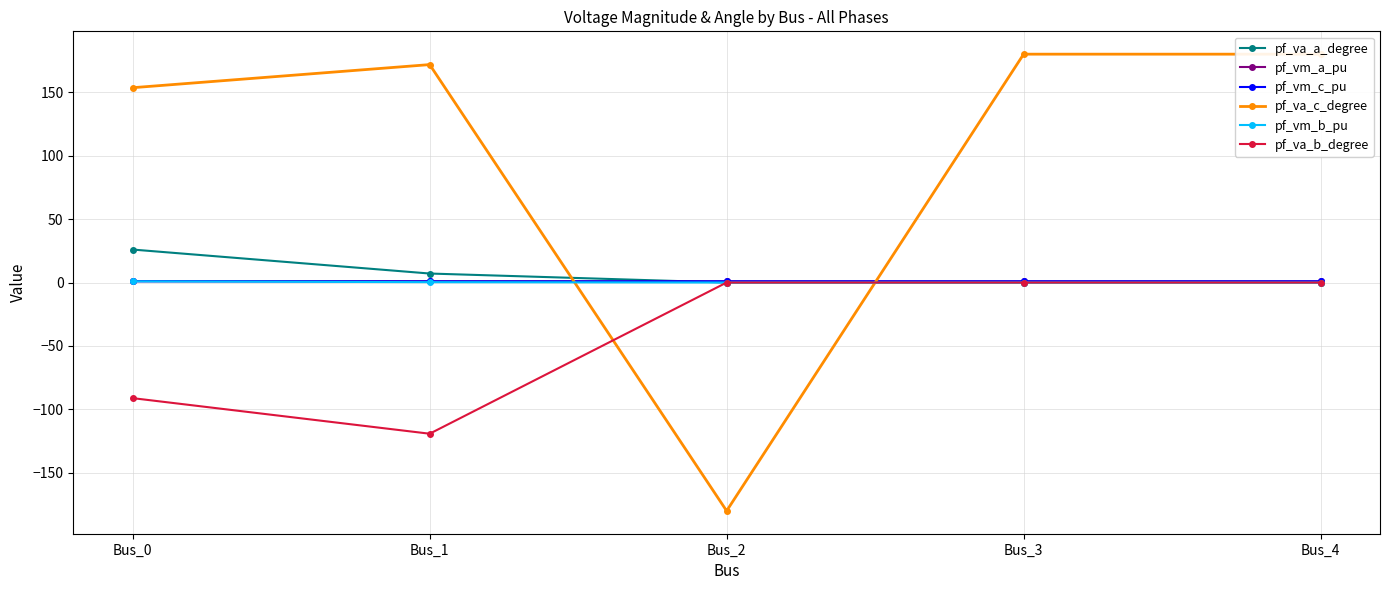

True or false: pf_va_c_degree has more than 2 points higher than both neighbors.

False